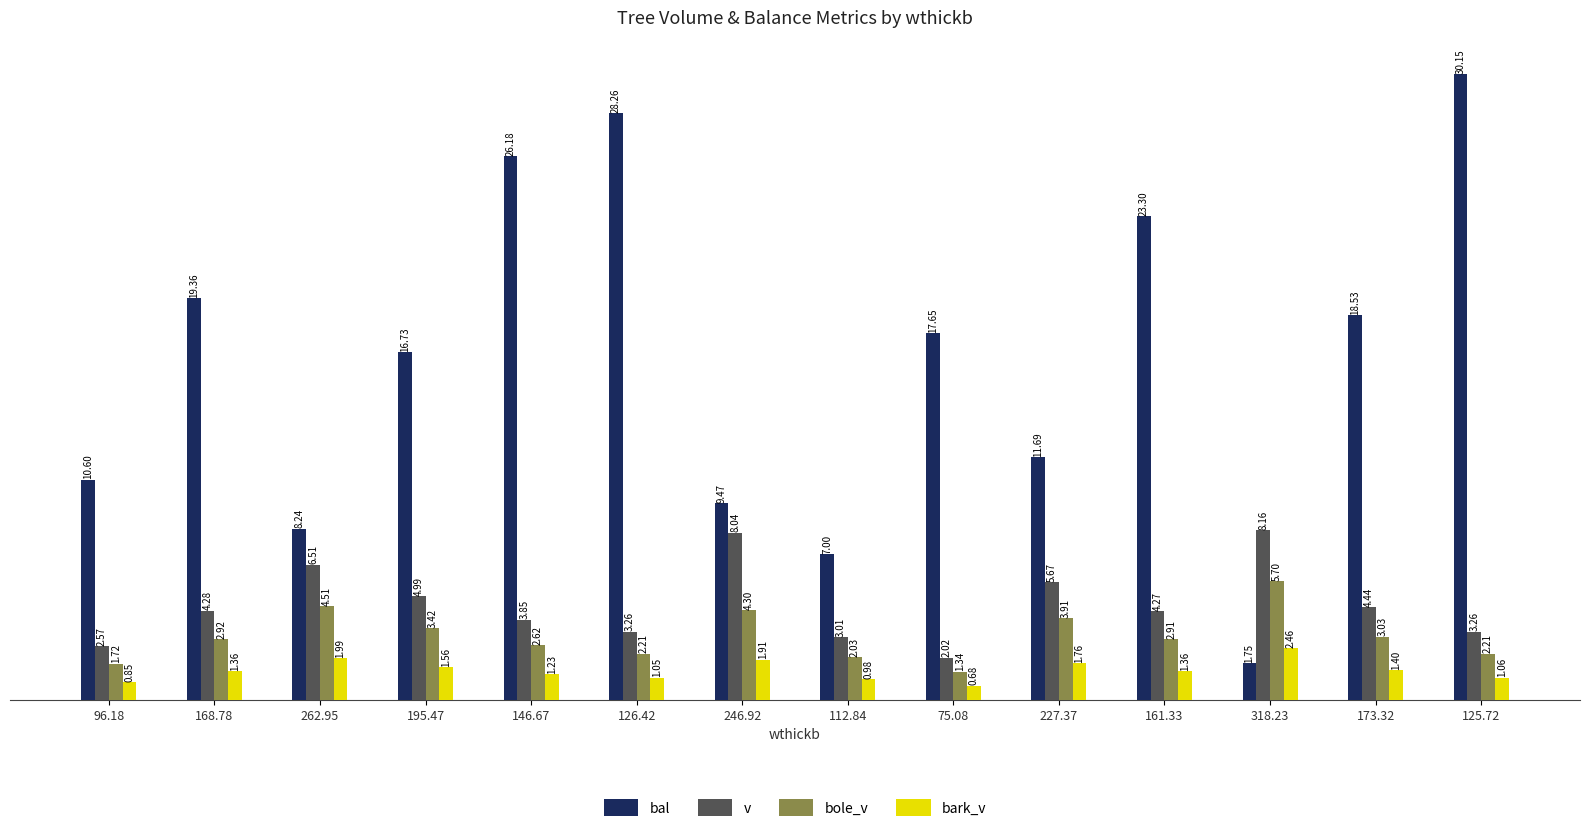

Rank the series at 126.42 from highest to lowest value.

bal, v, bole_v, bark_v